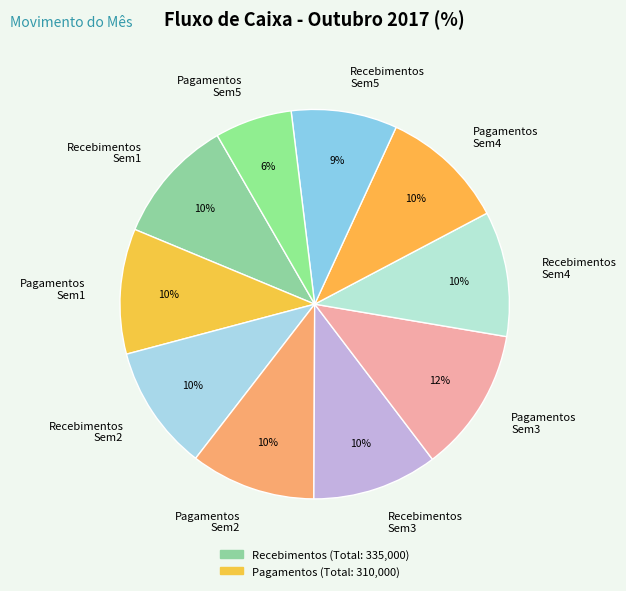

To the nearest percent, what portion does Recebimentos Sem3 represent?

10%